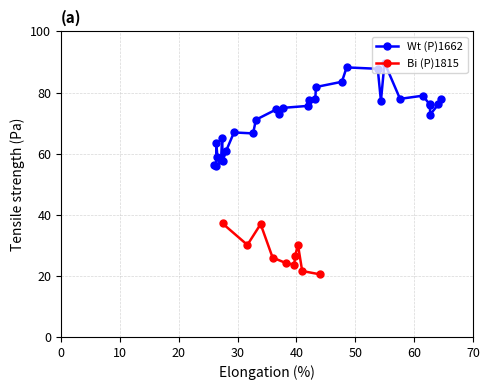

How many lines are shown in the chart?

2